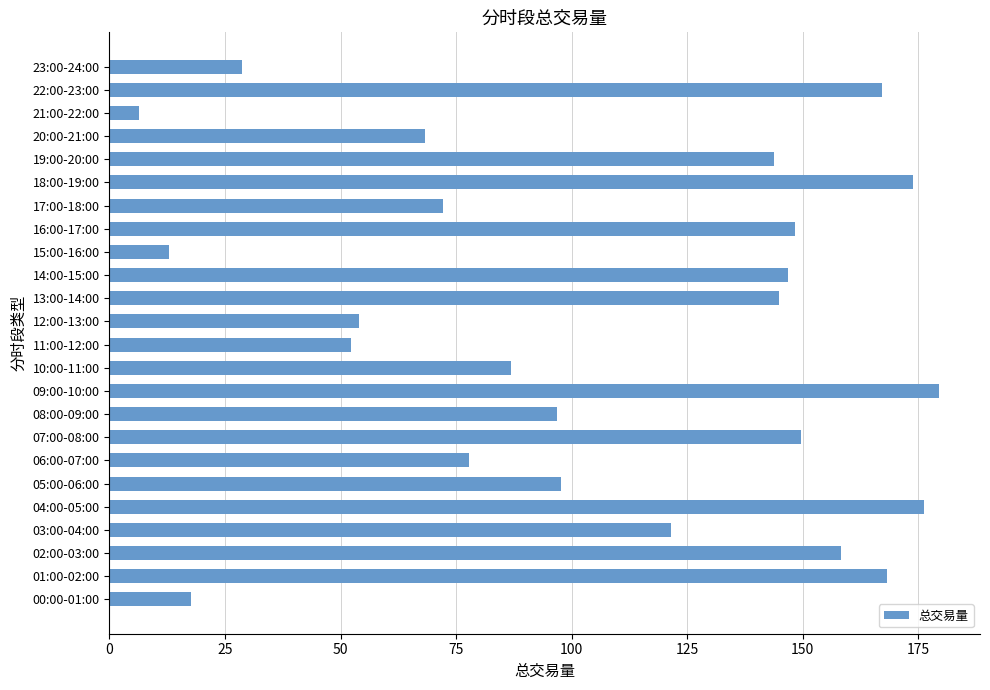

Between 16:00-17:00 and 12:00-13:00, which is larger?

16:00-17:00